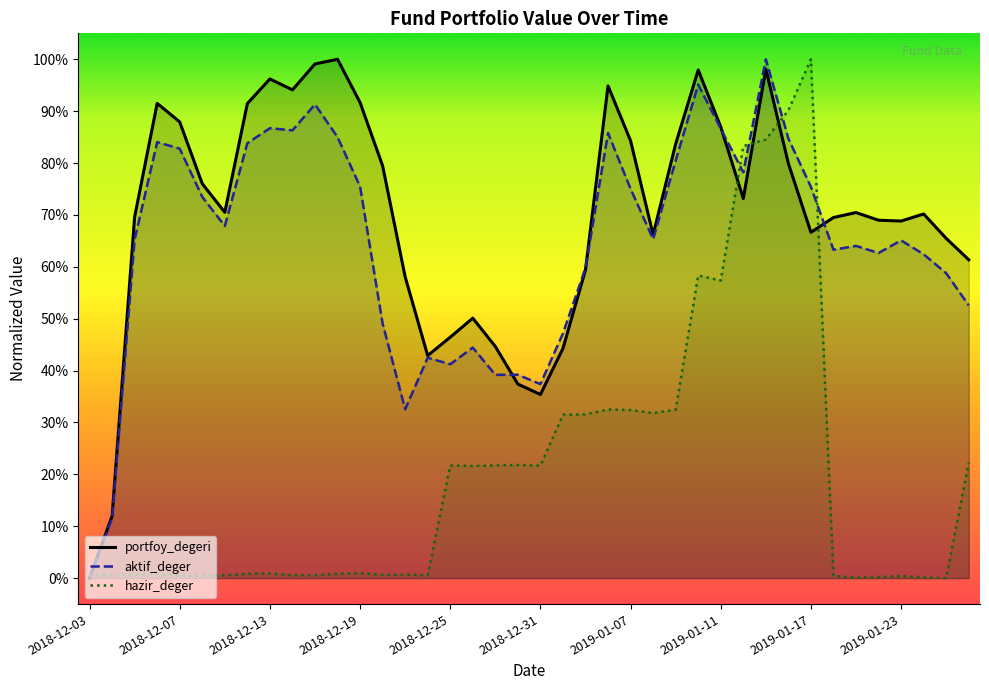

Reading right to left, transcribe all the data shown in this chart.

portfoy_degeri: 0.6	0.7	0.7	0.7	0.7	0.7	0.7	0.7	0.8	1.0	0.7	0.9	1.0	0.8	0.7	0.8	0.9	0.6	0.4	0.4	0.4	0.4	0.5	0.5	0.4	0.6	0.8	0.9	1.0	1.0	0.9	1.0	0.9	0.7	0.8	0.9	0.9	0.7	0.1	0.0
aktif_deger: 0.5	0.6	0.6	0.7	0.6	0.6	0.6	0.8	0.8	1.0	0.8	0.9	1.0	0.8	0.7	0.8	0.9	0.6	0.5	0.4	0.4	0.4	0.4	0.4	0.4	0.3	0.5	0.8	0.8	0.9	0.9	0.9	0.8	0.7	0.7	0.8	0.8	0.7	0.1	0.0
hazir_deger: 0.2	0.0	0.0	0.0	0.0	0.0	0.0	1.0	0.9	0.8	0.8	0.6	0.6	0.3	0.3	0.3	0.3	0.3	0.3	0.2	0.2	0.2	0.2	0.2	0.0	0.0	0.0	0.0	0.0	0.0	0.0	0.0	0.0	0.0	0.0	0.0	0.0	0.0	0.0	0.0